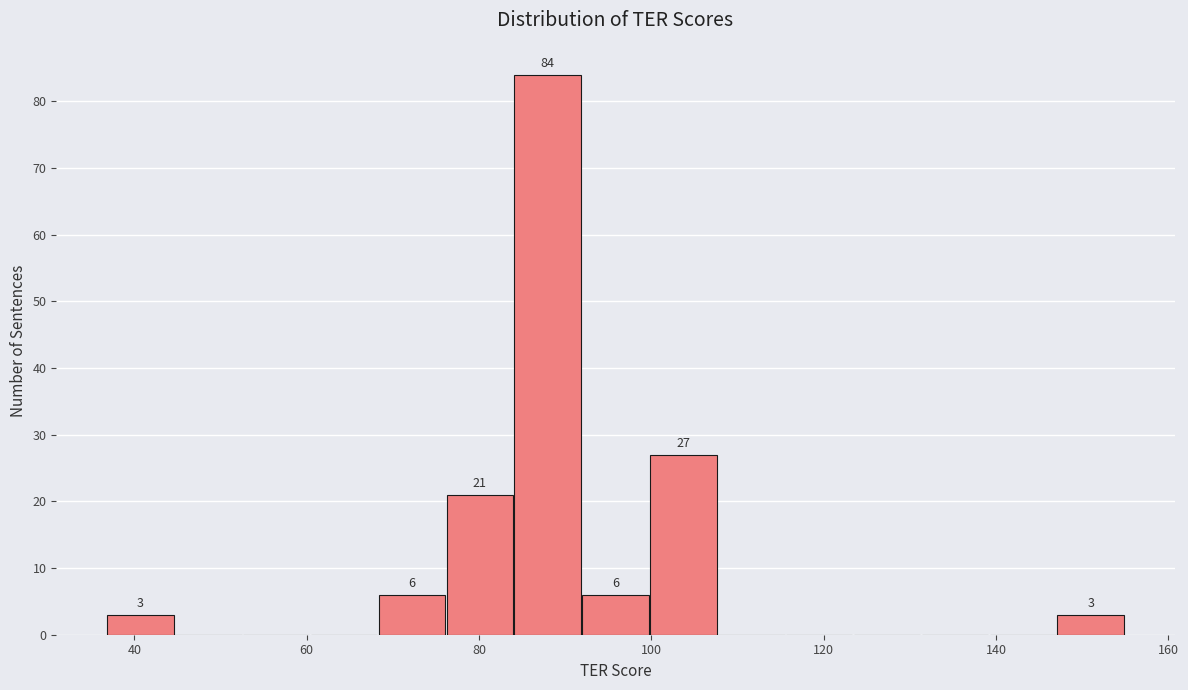

Around what value on the x-axis is the tallest bar? Give the approximate position of its centre, as read against the axis.

88